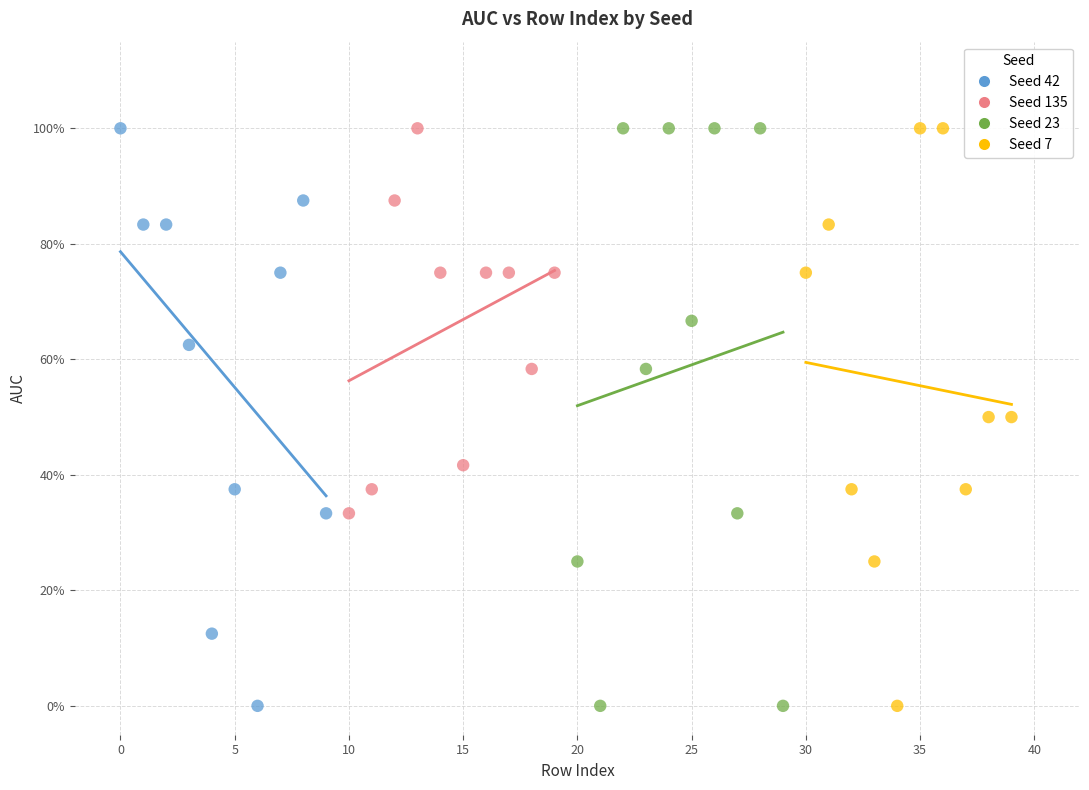

What are all the series names shown in the legend?

Seed 42, Seed 135, Seed 23, Seed 7